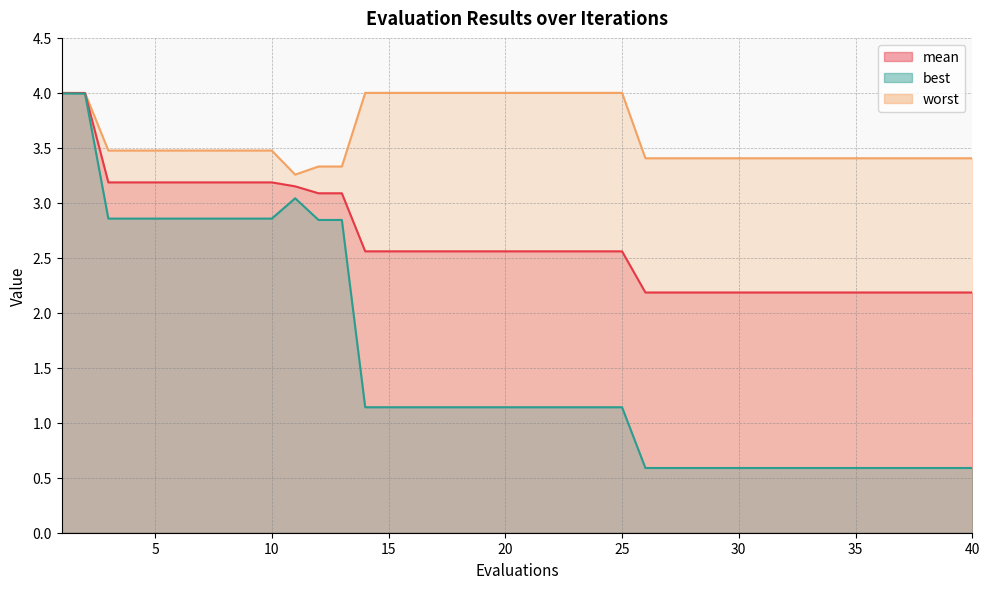

How many lines are shown in the chart?

3